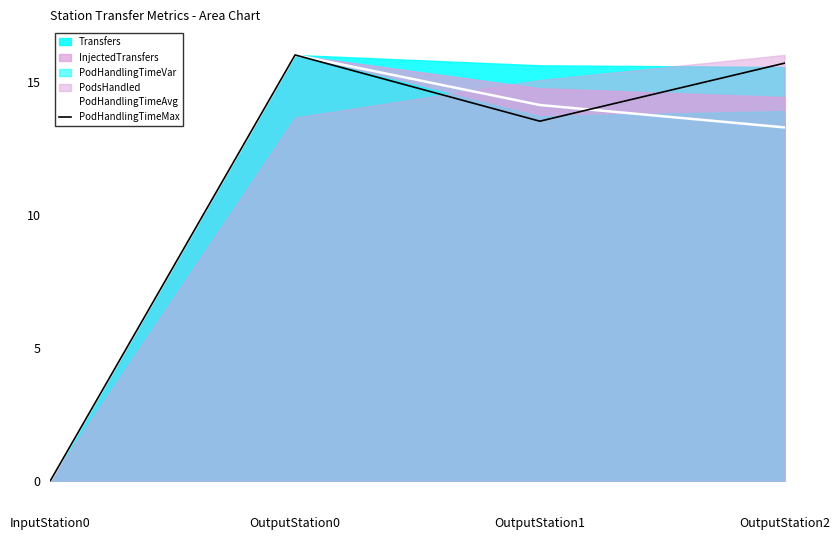

Does the chart have visible grid lines?

No